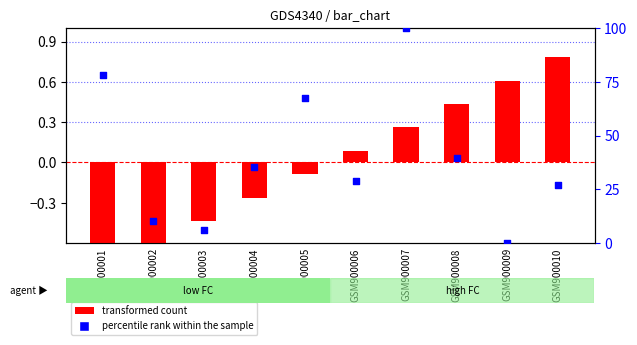

What is the total value across all series at GSM900010?

27.9